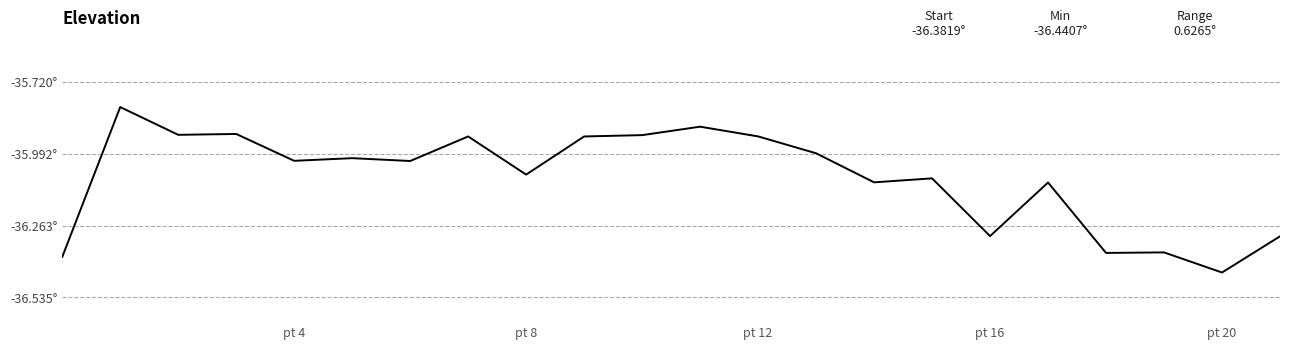

Does the chart display data point markers on the line(s)?

No